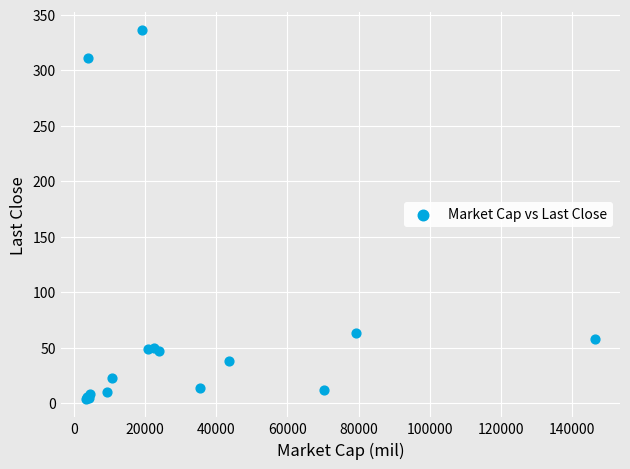

What Y value in the scatter plot is closest to 170?

63.3